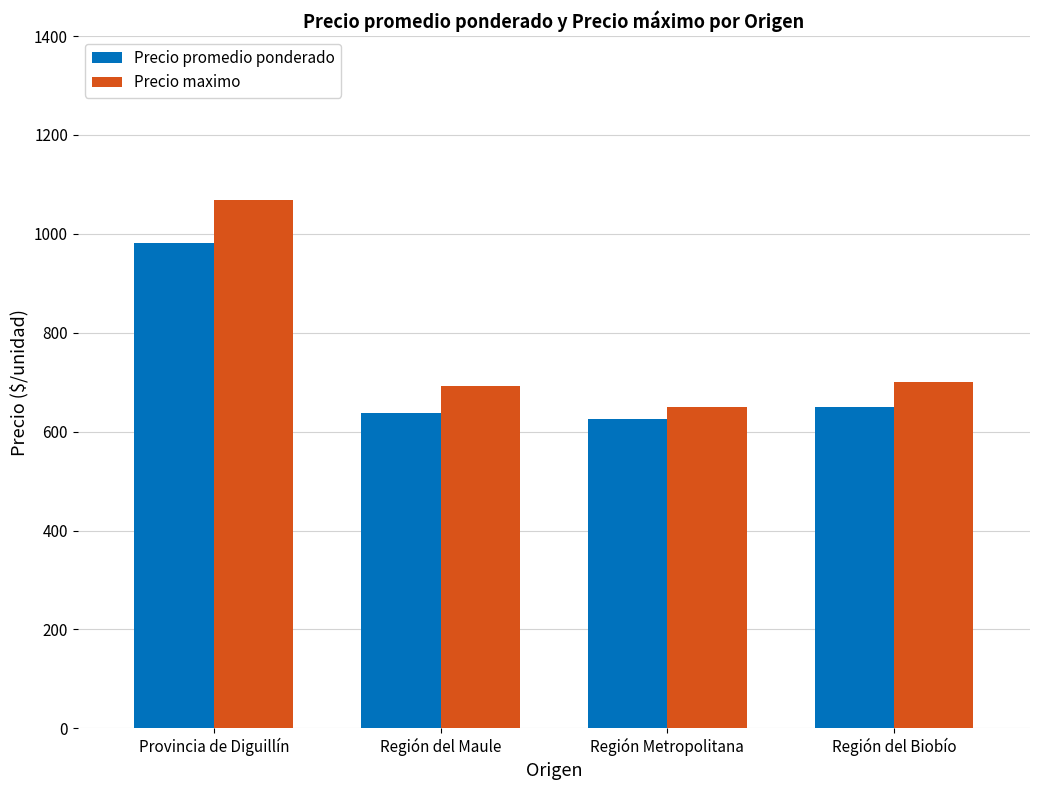

Which category has the highest value across all series?

Provincia de Diguillín